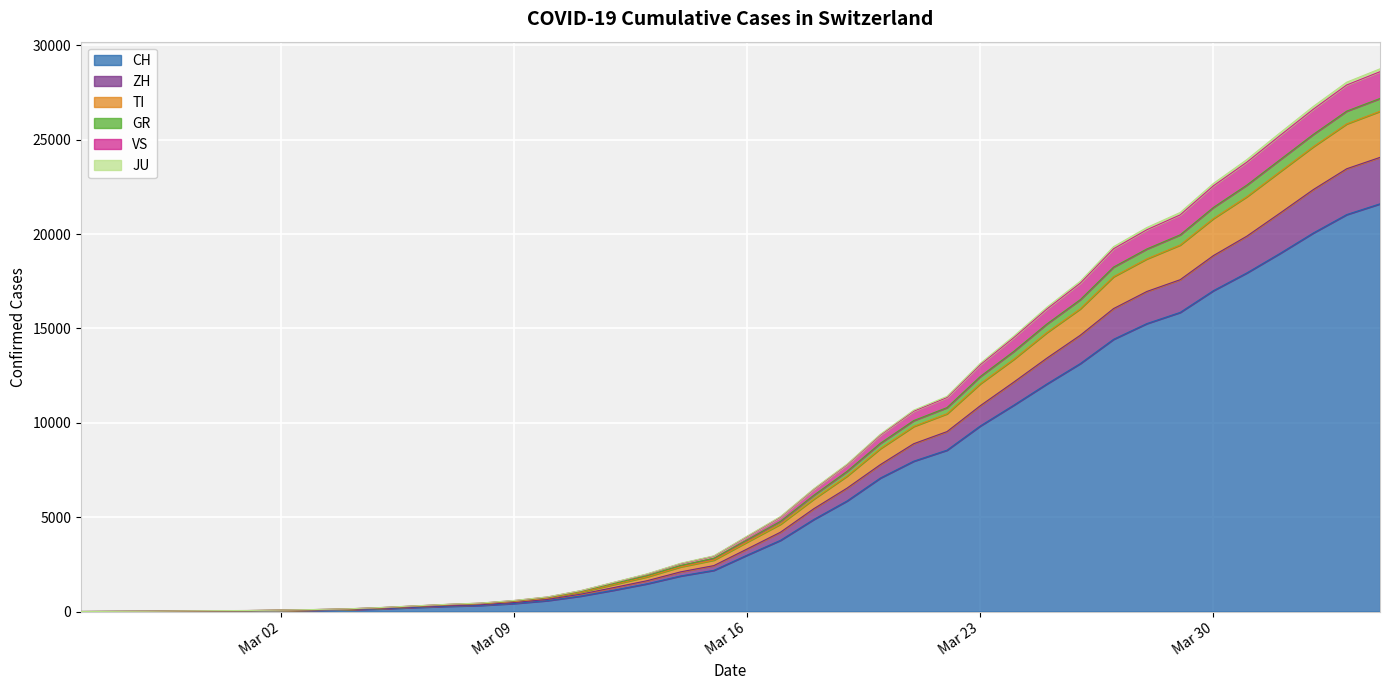

True or false: ZH and GR cross at least once.

False